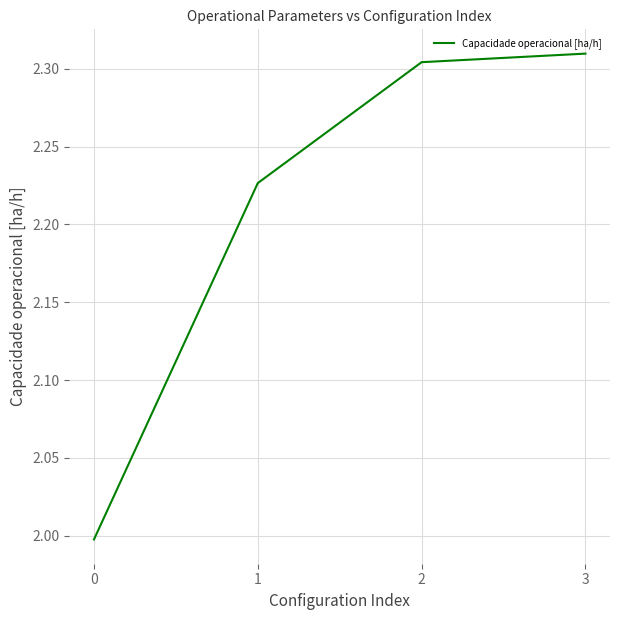

What is the difference between the maximum and minimum values?

0.3